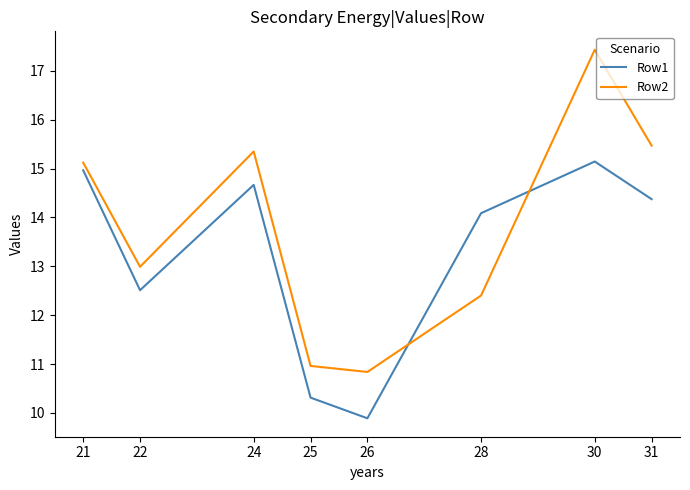

What is the difference between the maximum and minimum values in the Row1 series?

5.3